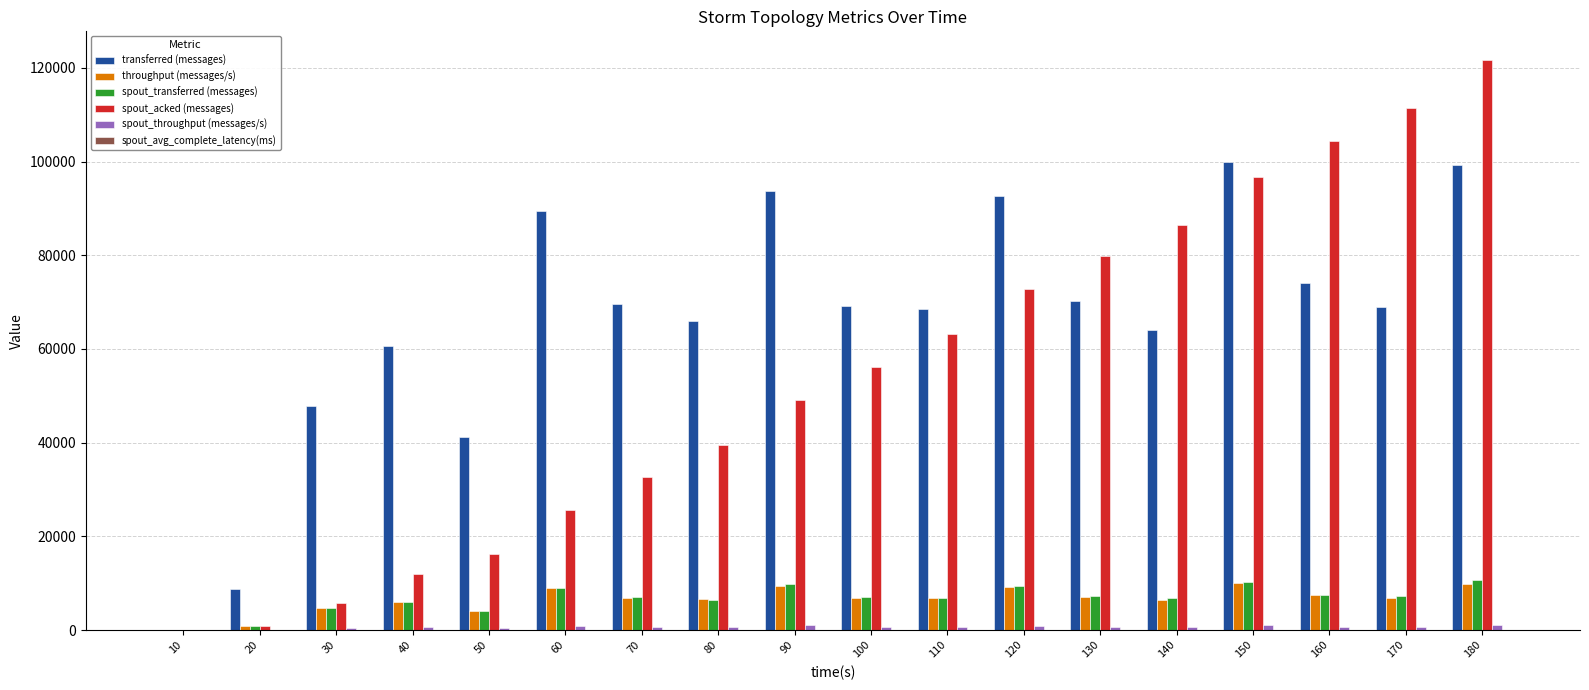

What is the sum of all spout_transferred (messages) values?

121060.0